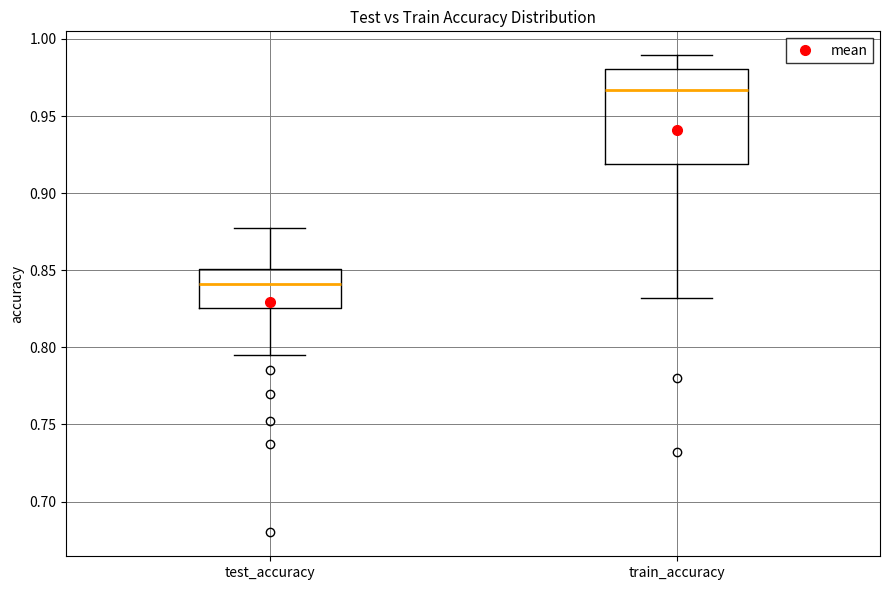

Where does the median line of the box for test_accuracy sit on the y-axis? The values are not printed on the chart, so give them approximately, as read against the axis.

0.840